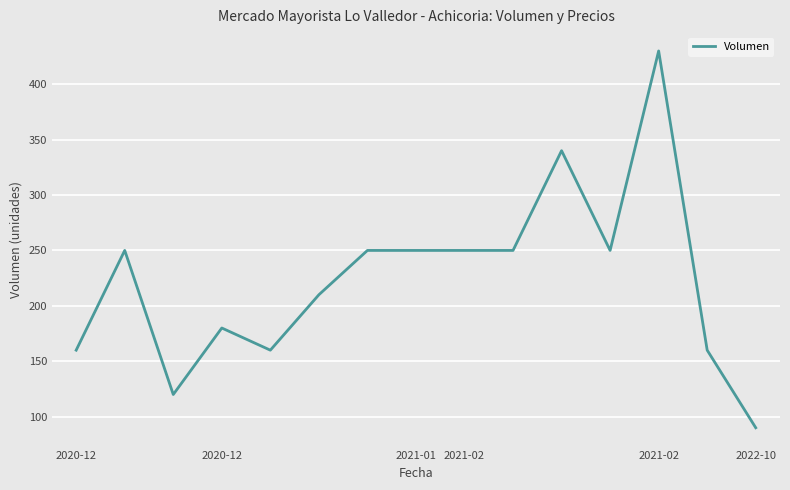

What is the maximum value shown in the chart?

430